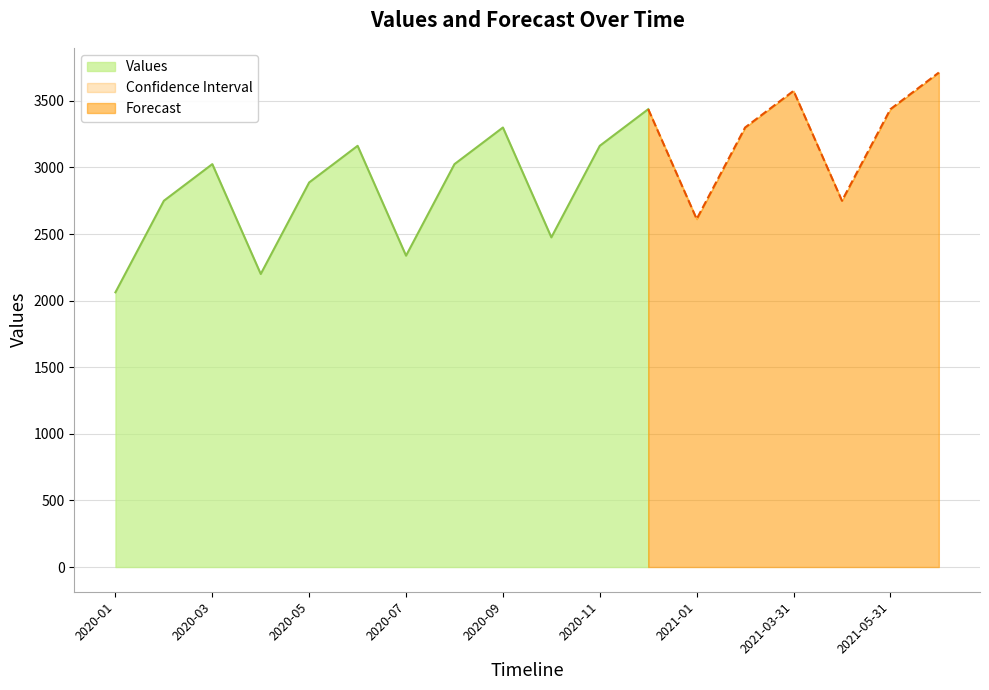

At which label does the data first exceed 3025?

2020-06